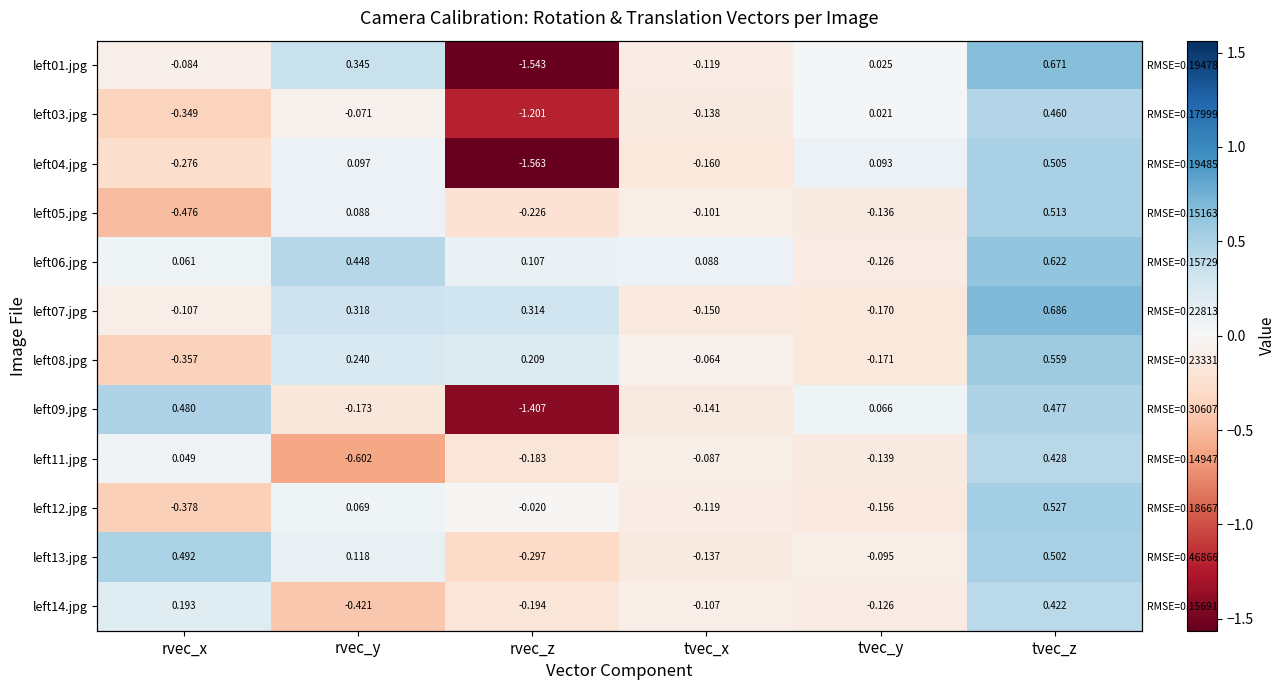

What is the average value of the left05.jpg series?

-0.1